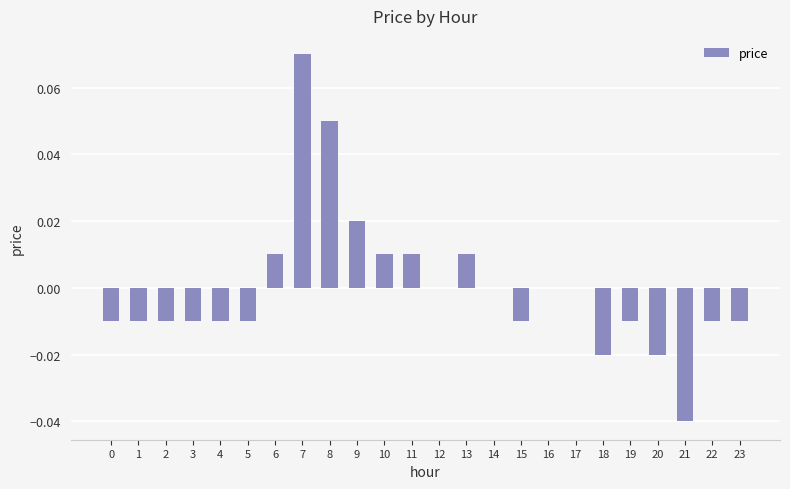

At which category does the chart reach its peak across all series?

7